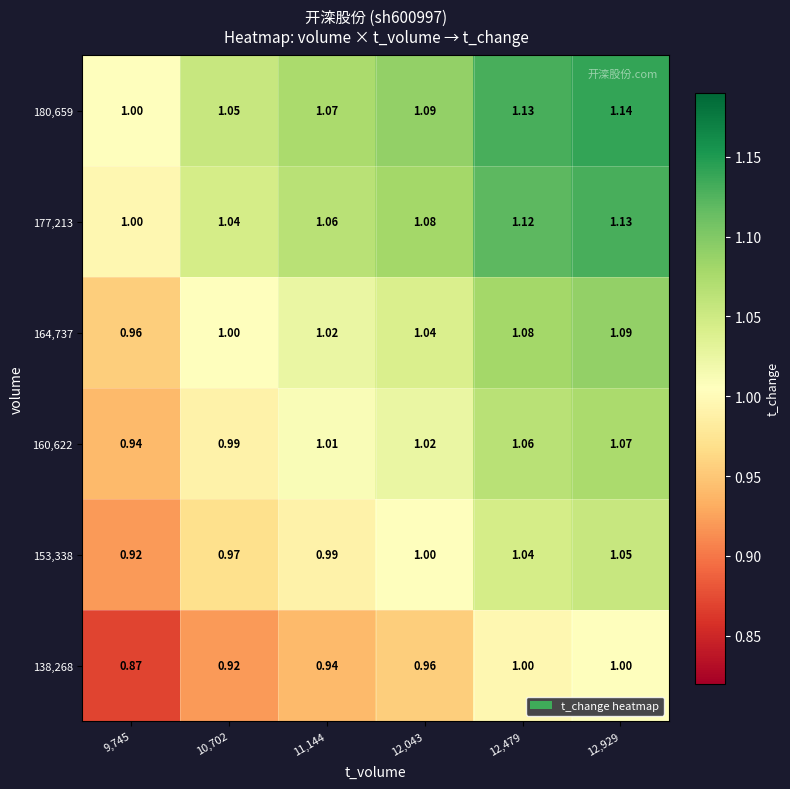

What is the total value across all series at 9,745?

5.7